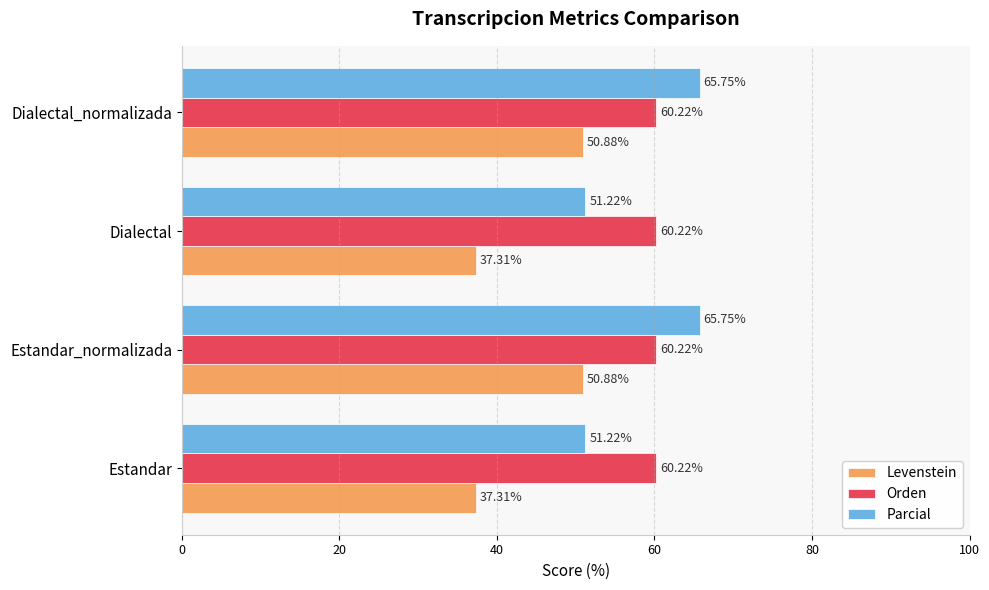

How many categories are shown in the chart?

4